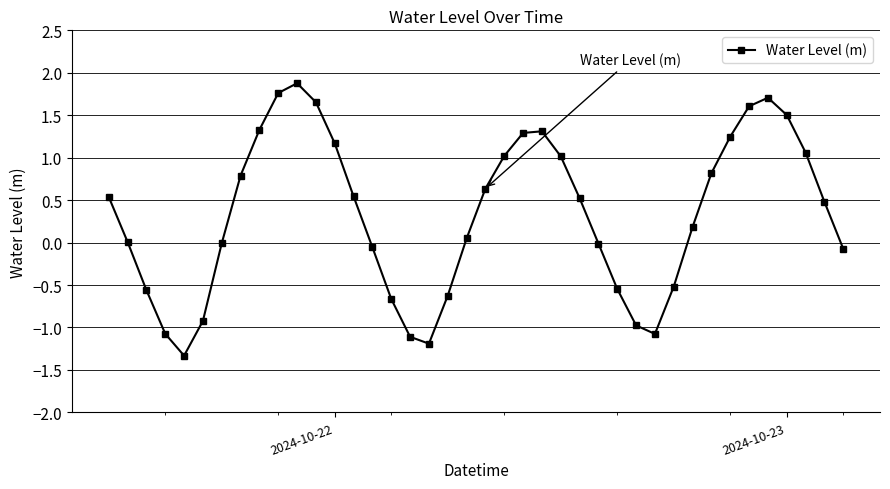

What is the average value?

0.3